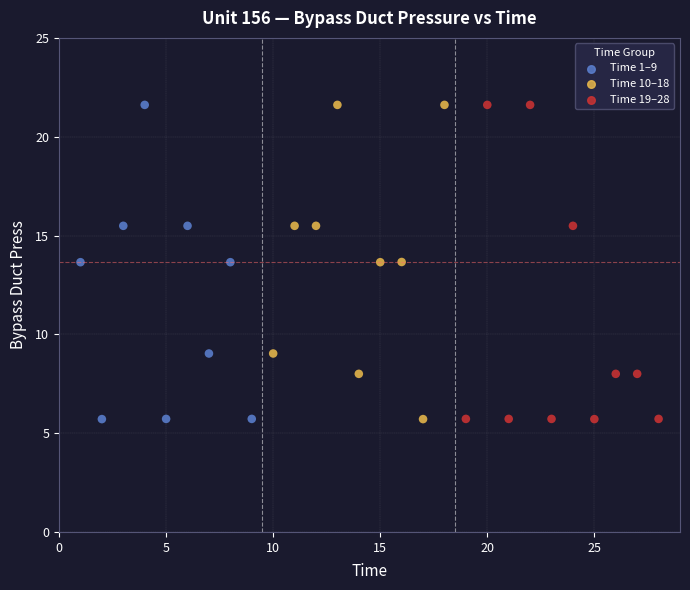

What is the range of Y values (max minus min)?

15.9